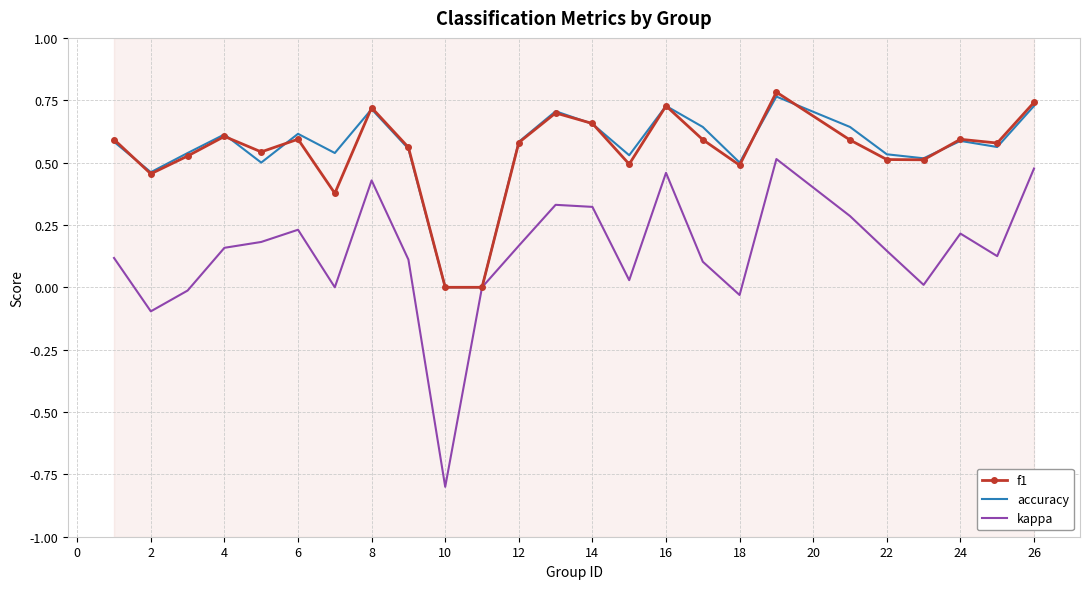

Which series has the largest range (max minus min)?

kappa